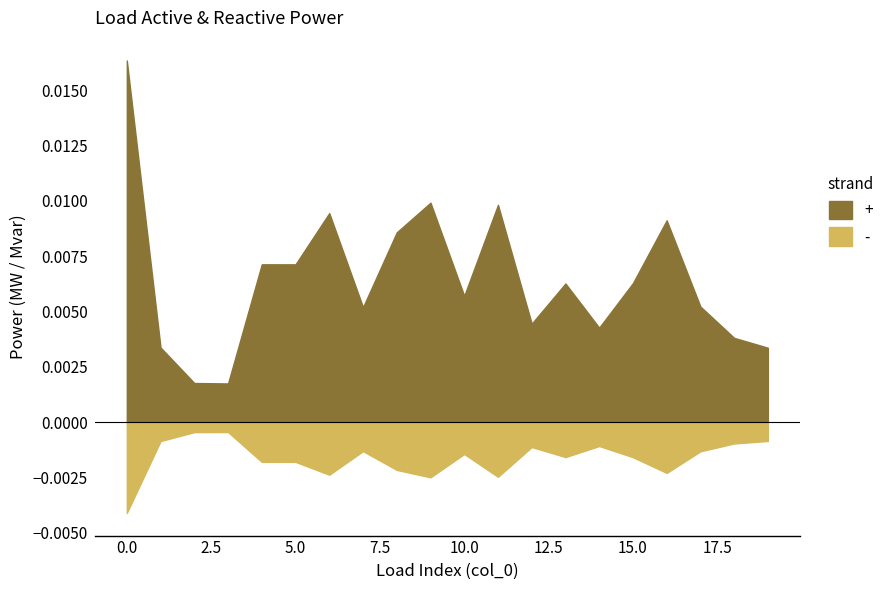

List the series in order of their peak value, highest first.

p_mw, q_mvar